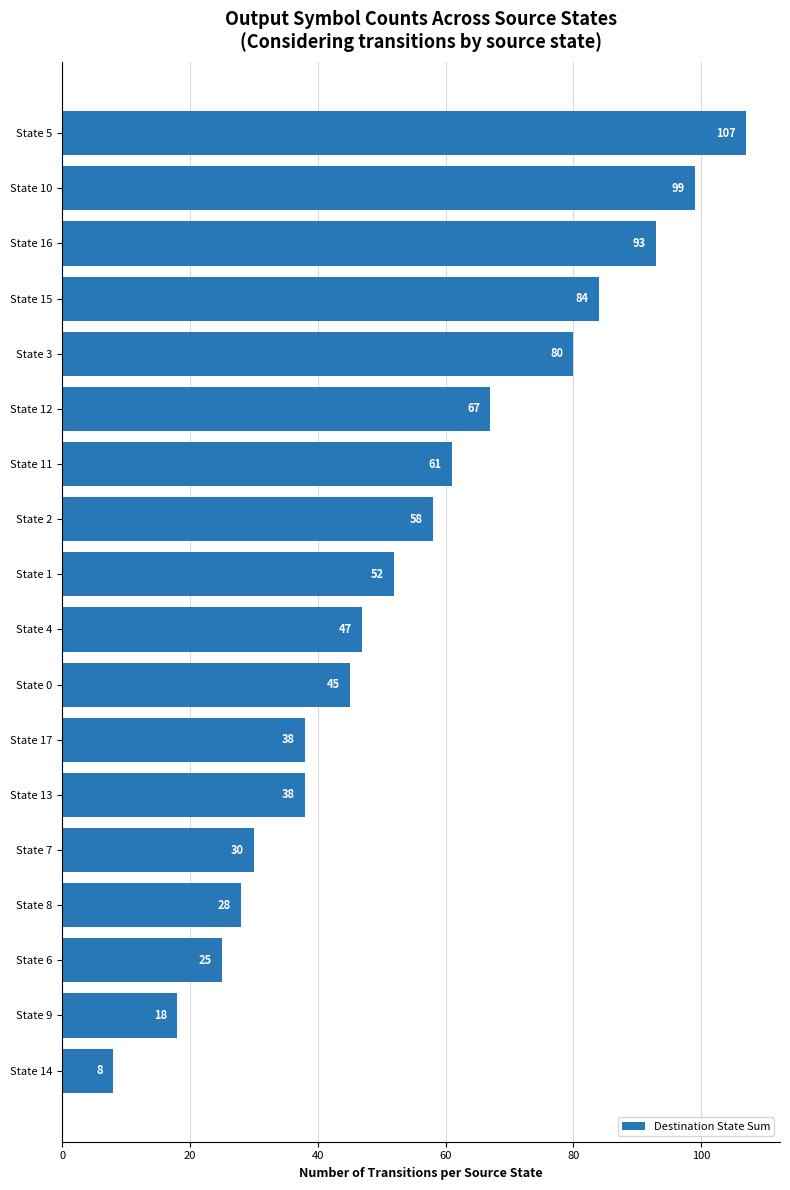

What is the ratio of the value at State 14 to the value at State 8?

0.3